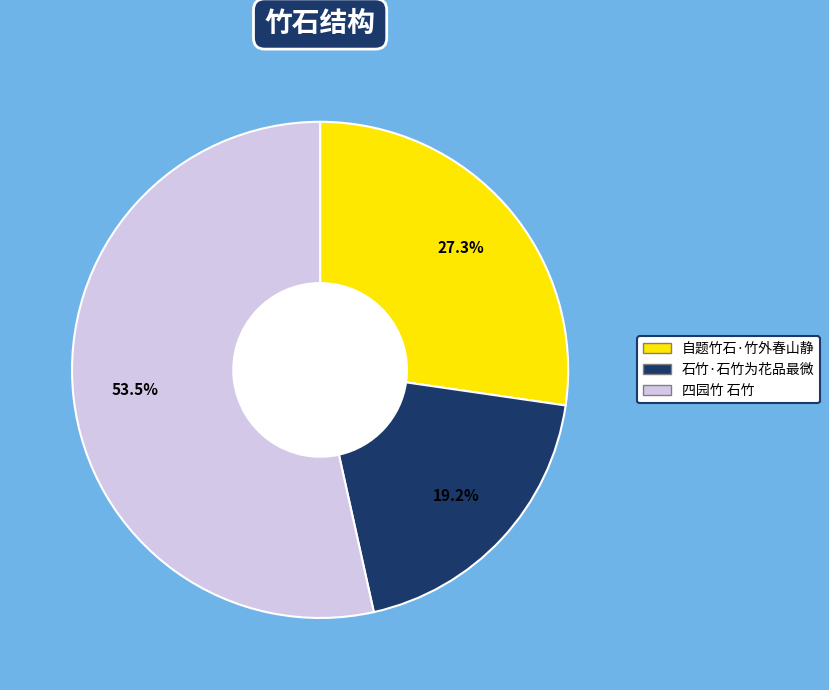

What is the smallest slice in the pie chart?

石竹·石竹为花品最微